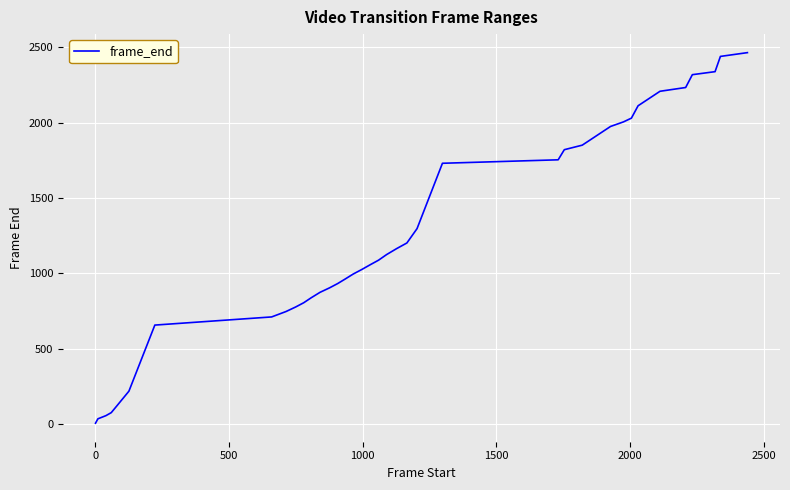

What is the difference between the maximum and minimum values?

2455